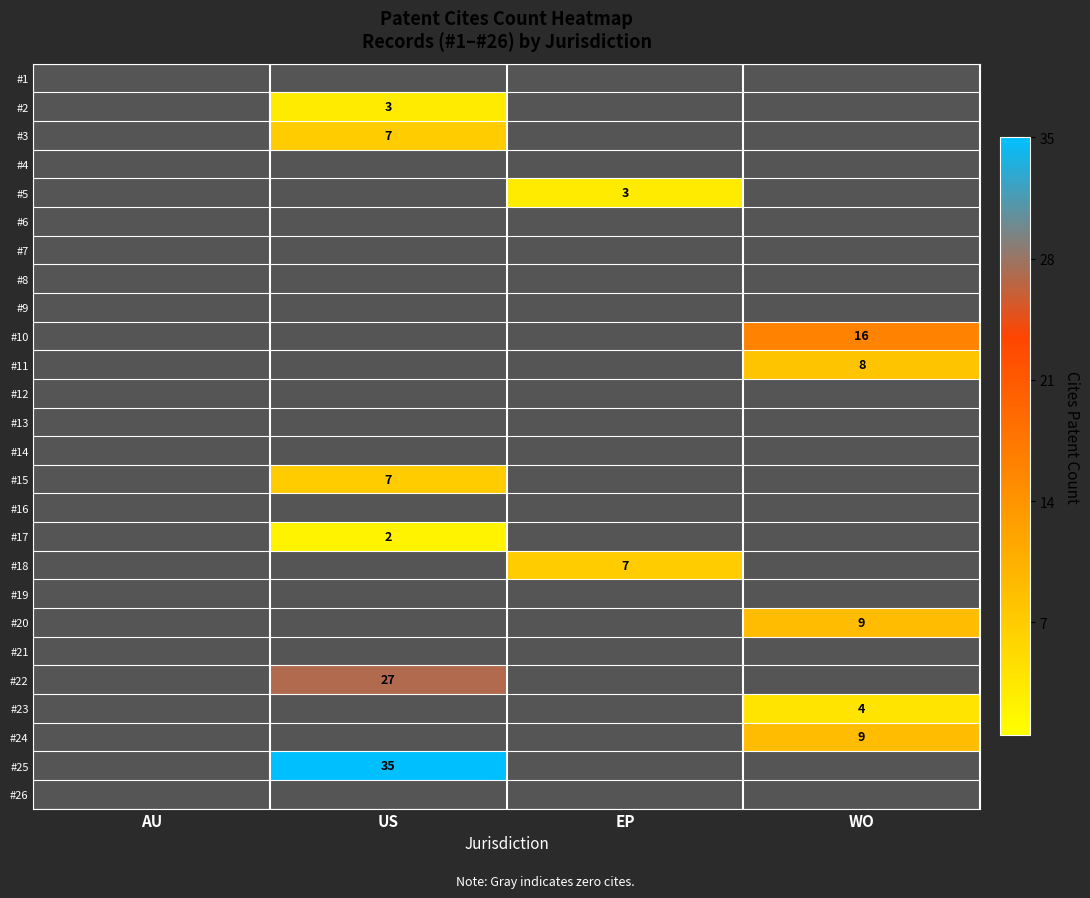

True or false: #15 has a value of 5 at US.

False